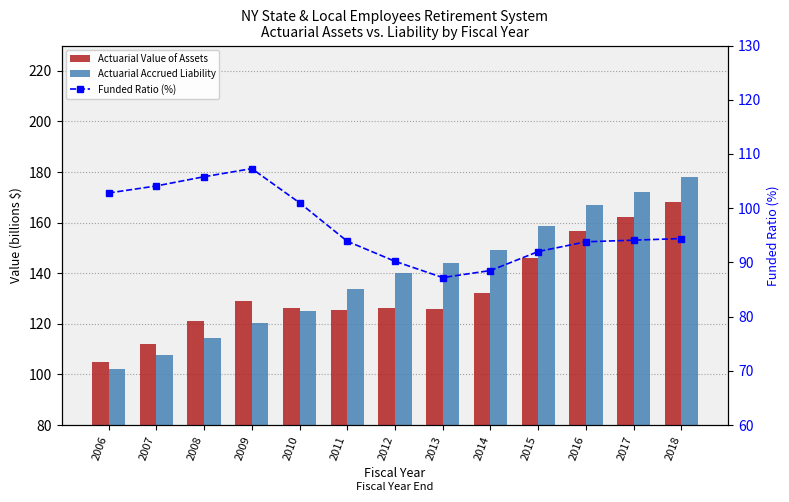

How many groups of bars are there?

13